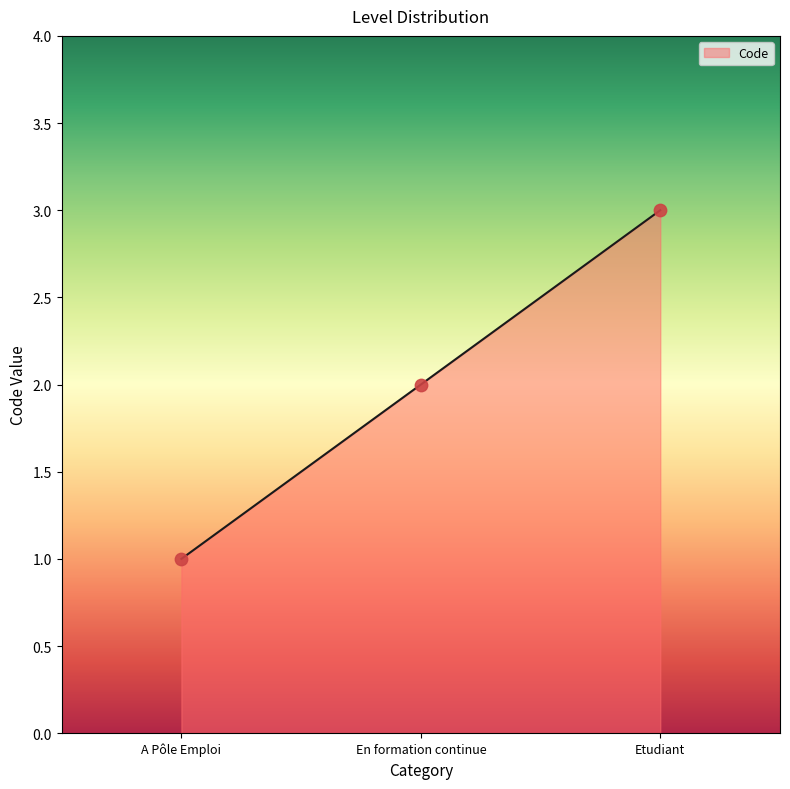

What is the change in value from En formation continue to Etudiant?

+1